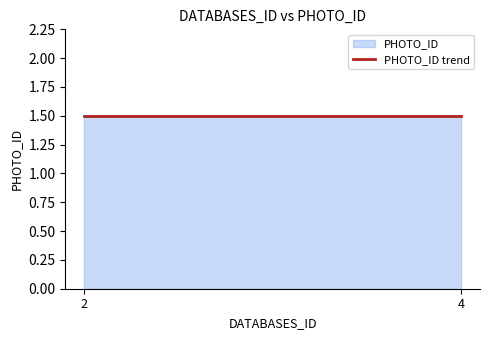

How many lines are shown in the chart?

1